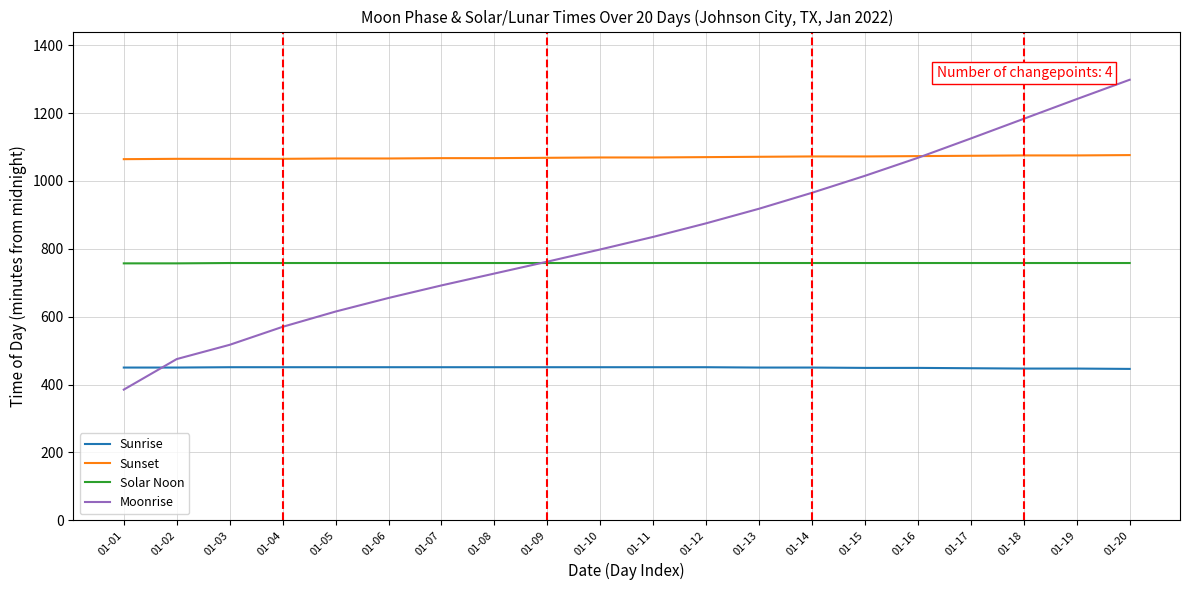

Does the chart display data point markers on the line(s)?

No